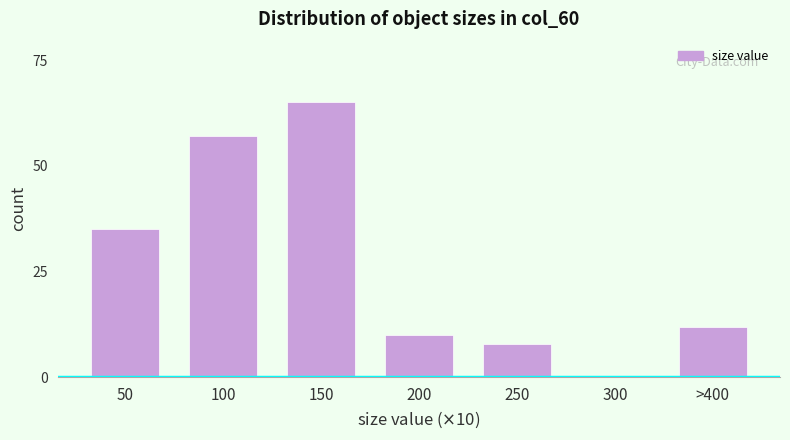

Reading left to right, what are all the values shown in this chart?

50=35	100=57	150=65	200=10	250=8	300=0	>400=12